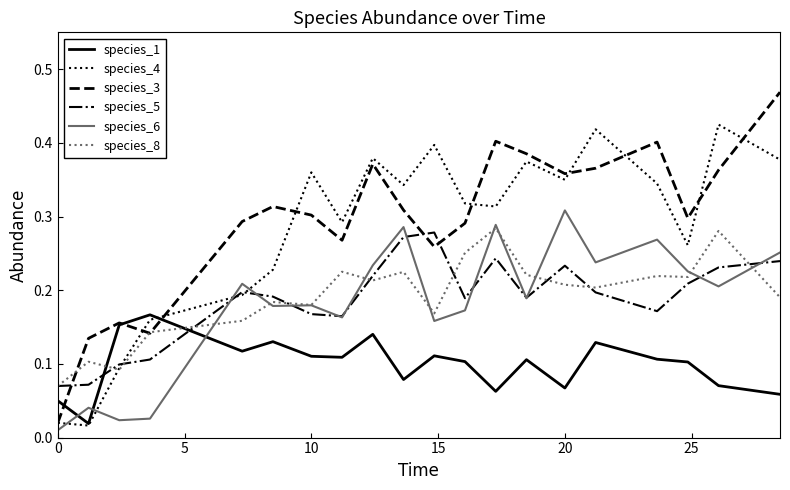

Which series has the largest total across all categories?

species_3